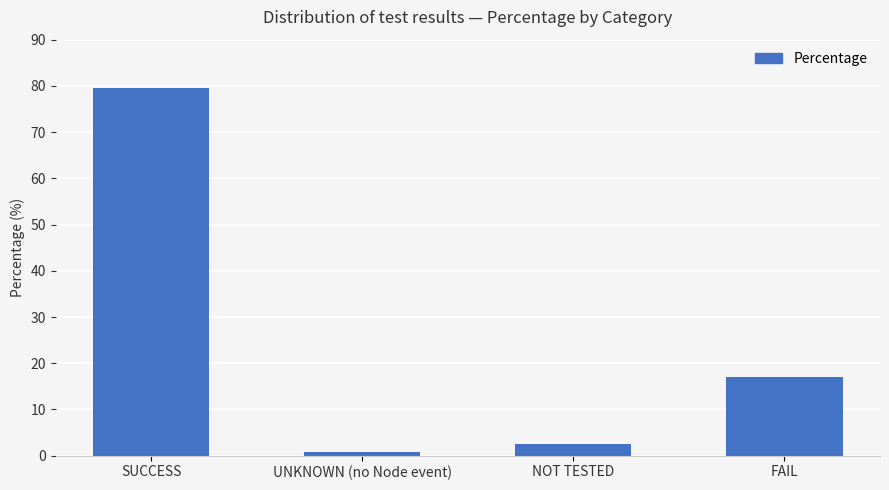

What is the difference between the second highest and second lowest values?

14.4